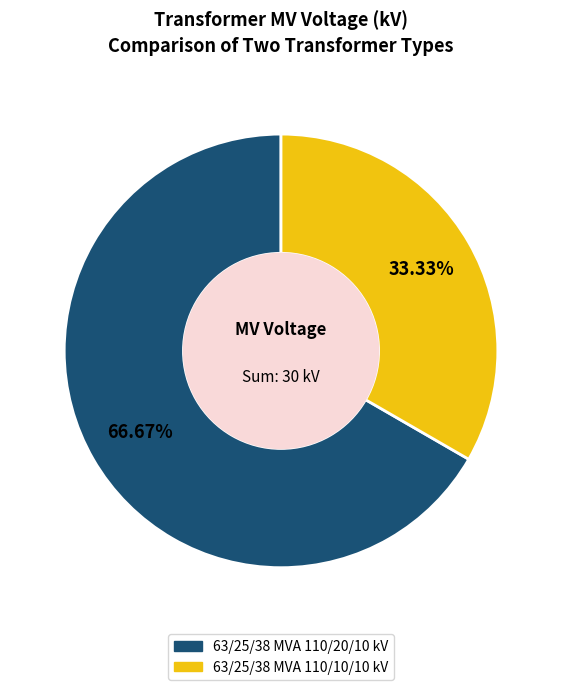

How many slices are in this pie chart?

2